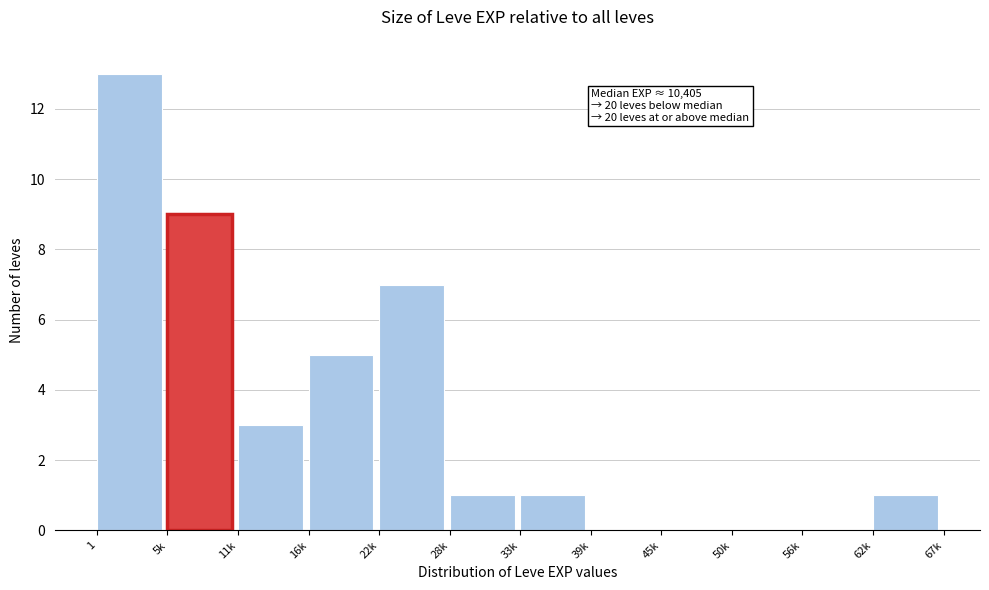

Reading left to right, extract all data points from this chart.

1=13	5k=9	11k=3	16k=5	22k=7	28k=1	33k=1	39k=0	45k=0	50k=0	56k=0	62k=1